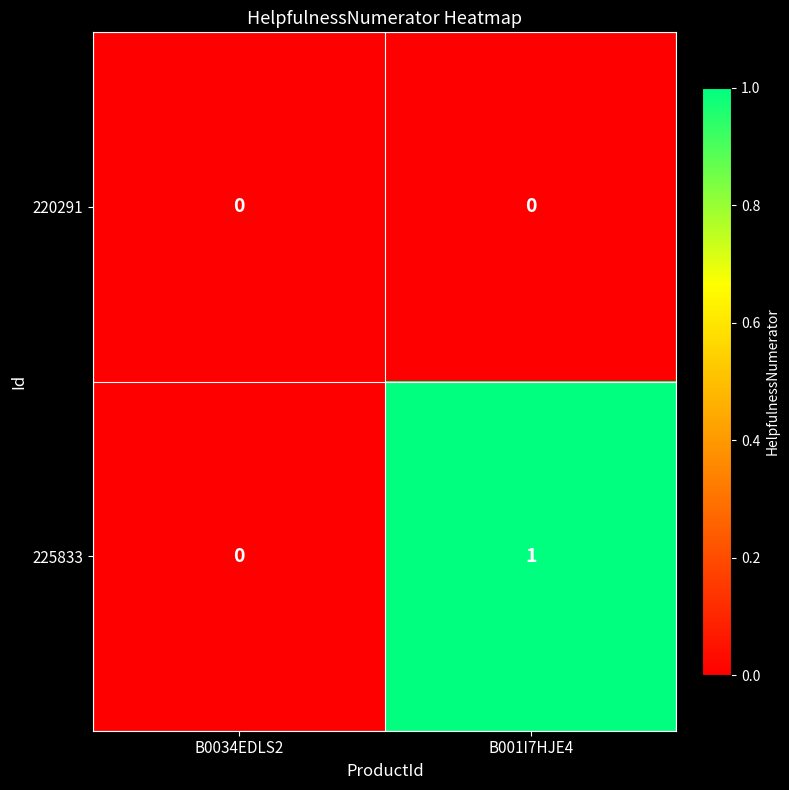

Which series has the largest range (max minus min)?

225833